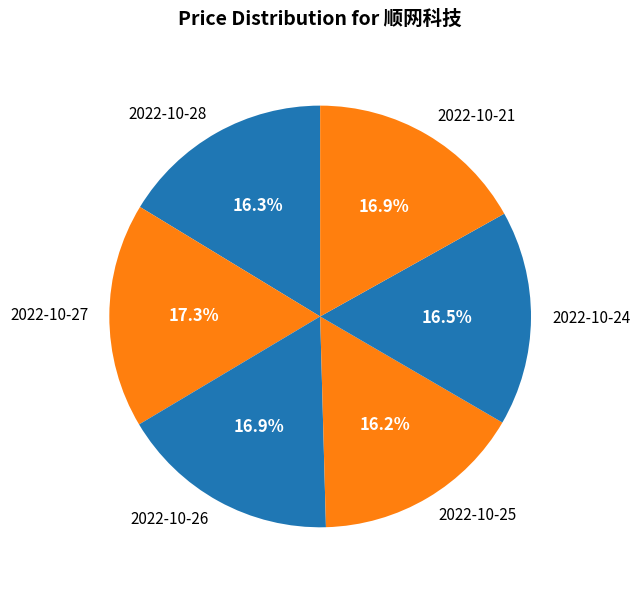

To the nearest percent, what is the difference between the largest and smallest slice percentages?

1%